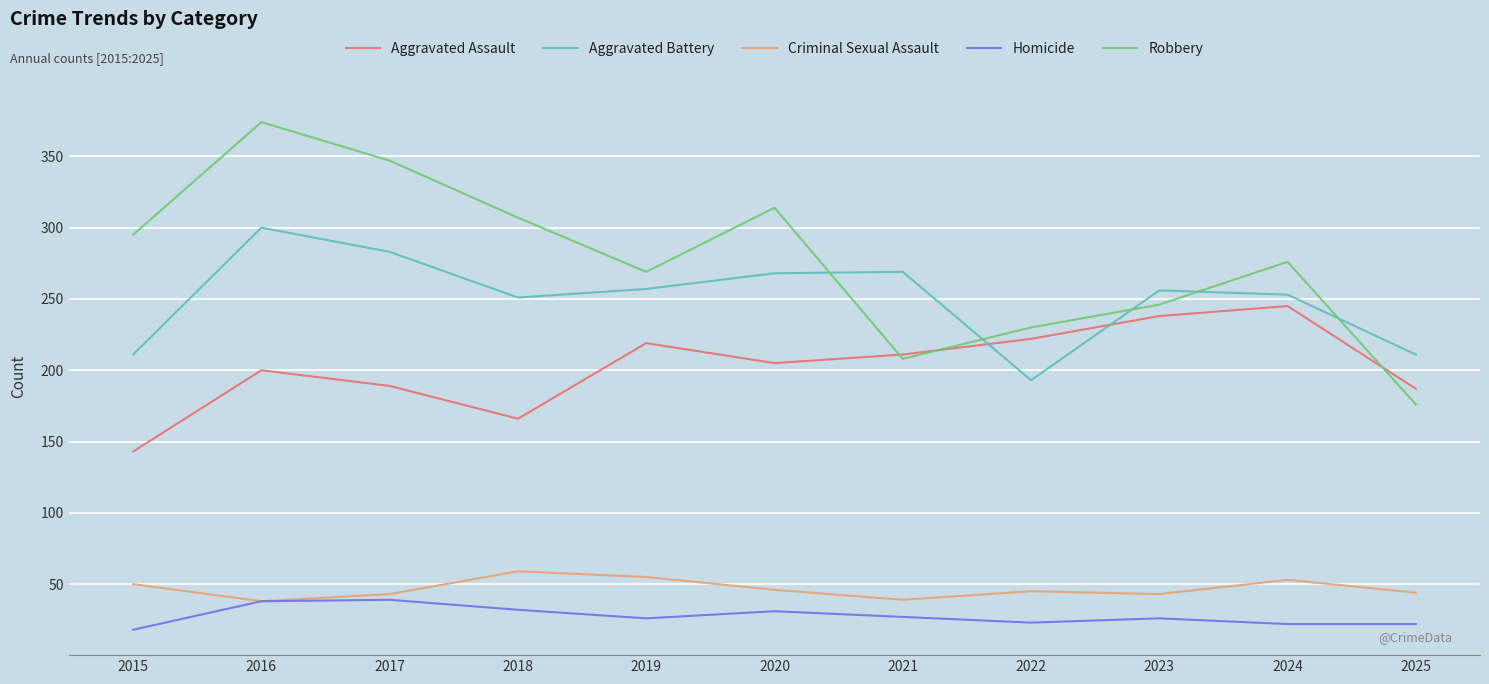

Read the Criminal Sexual Assault value at 2018.

59